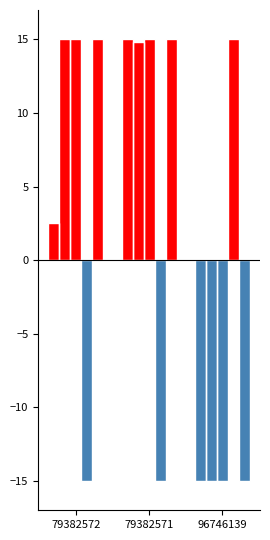

How many Ost values are between -15 and 15?

3